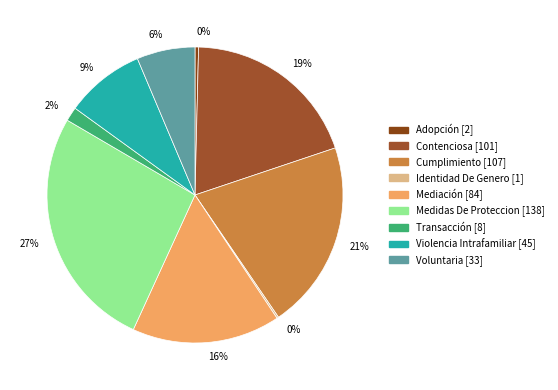

Which category has the biggest portion of the pie?

Medidas De Proteccion